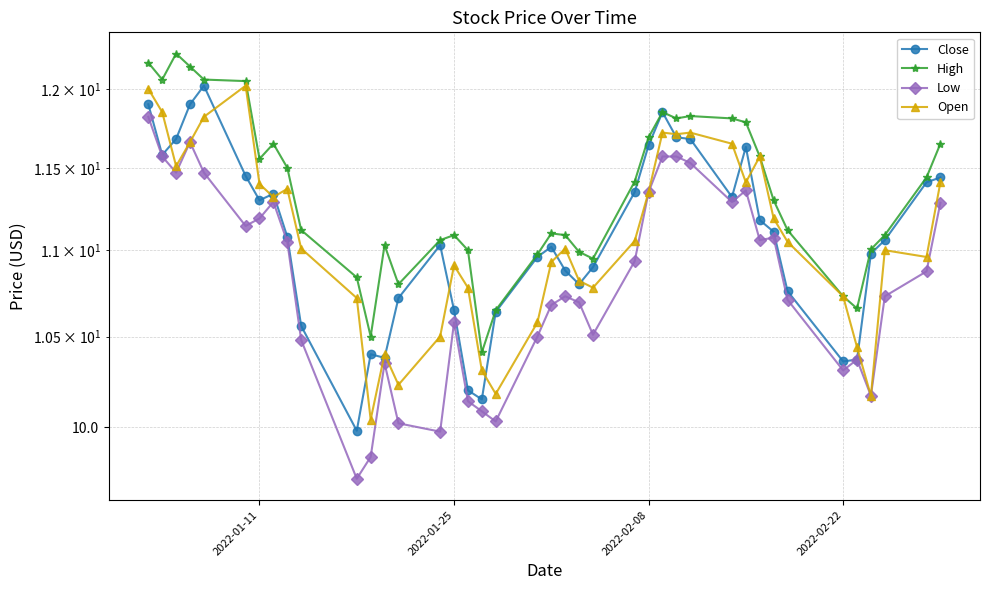

True or false: Open has more than 1 interior local peaks.

True